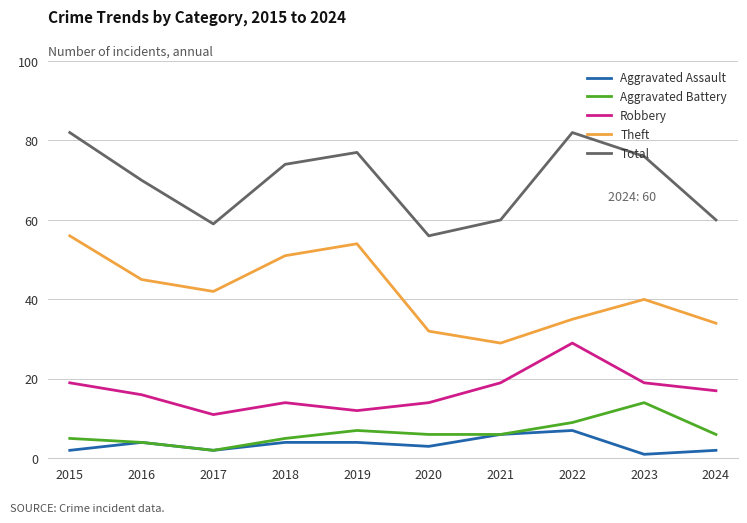

Reading left to right, list all the values displayed in this chart.

Aggravated Assault: 2	4	2	4	4	3	6	7	1	2
Aggravated Battery: 5	4	2	5	7	6	6	9	14	6
Robbery: 19	16	11	14	12	14	19	29	19	17
Theft: 56	45	42	51	54	32	29	35	40	34
Total: 82	70	59	74	77	56	60	82	76	60